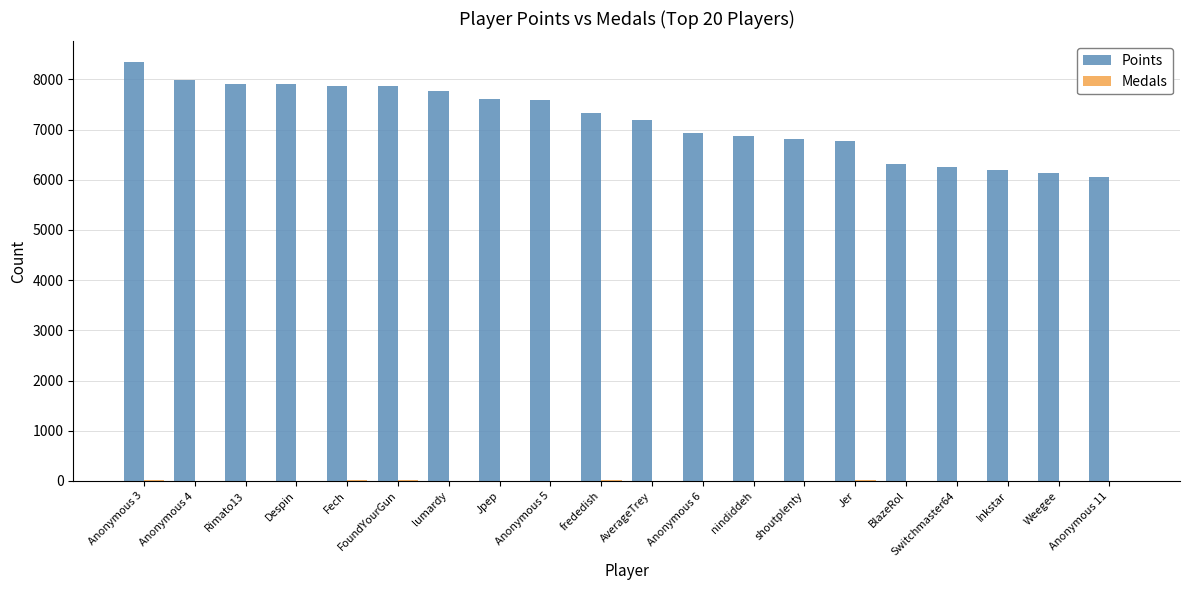

Which series changed the most between frededish and Weegee?

Points